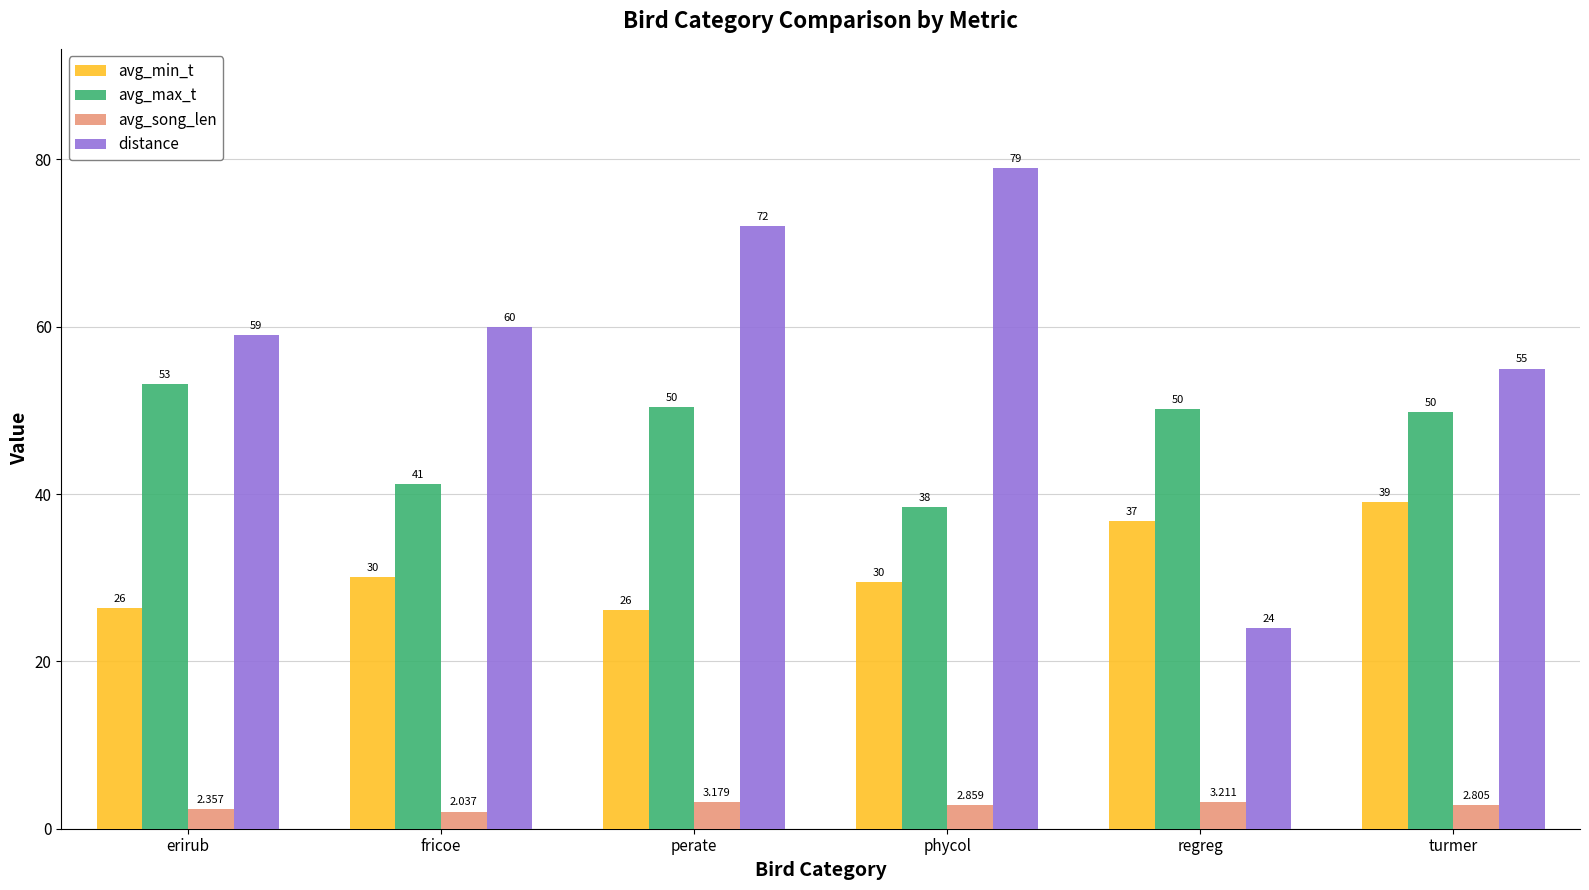

Rank the series by their average value, from highest to lowest.

distance, avg_max_t, avg_min_t, avg_song_len